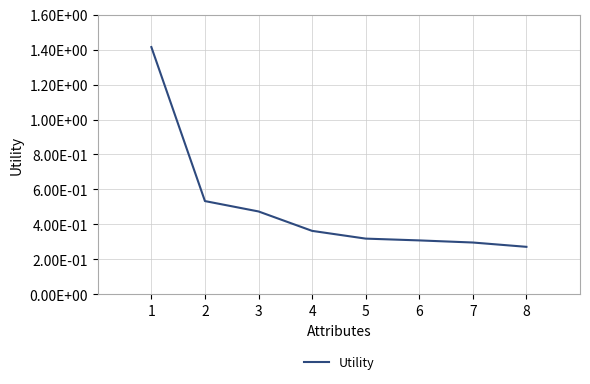

Is this an area chart (filled region under the line)?

No